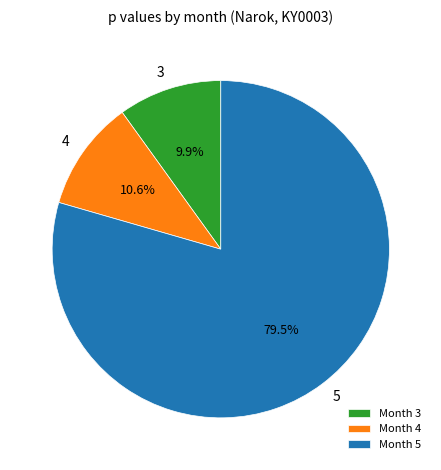

Which category has the biggest portion of the pie?

5